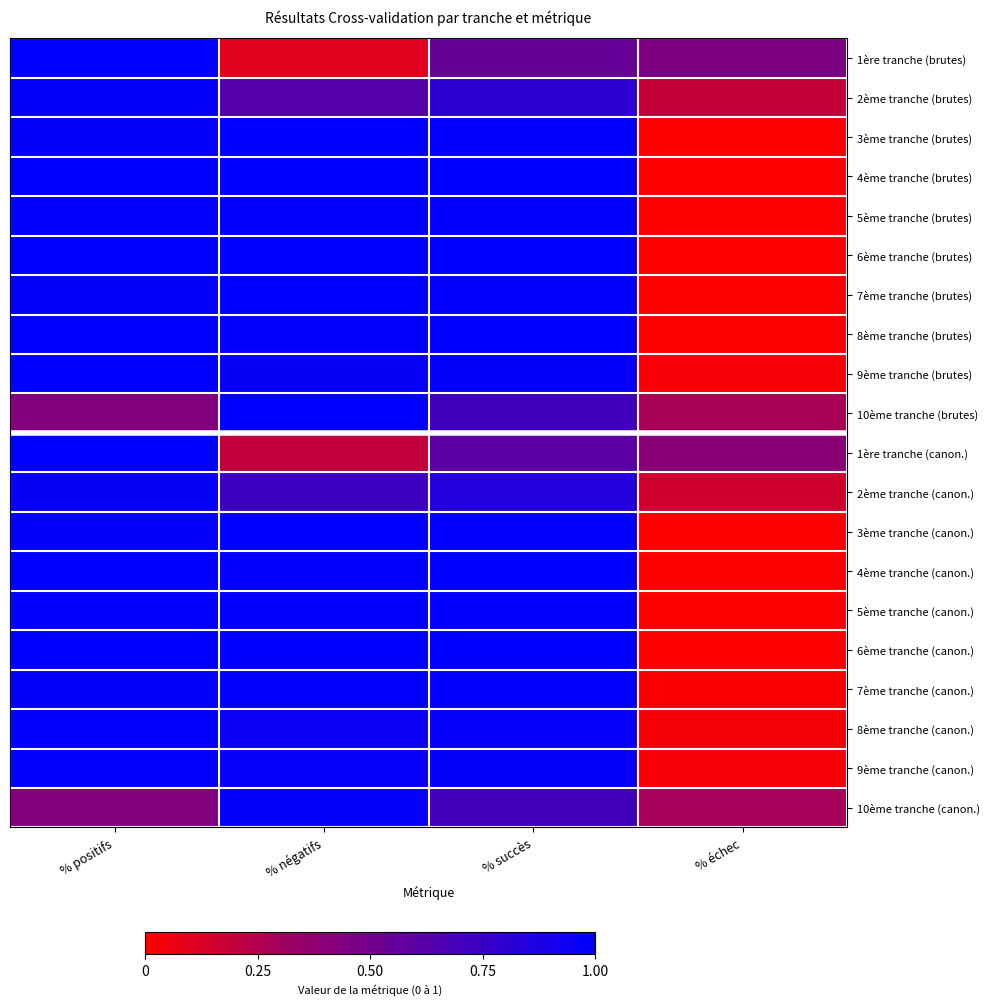

List the series in order of their peak value, highest first.

1ère tranche (brutes), 3ème tranche (brutes), 4ème tranche (brutes), 6ème tranche (brutes), 7ème tranche (brutes), 8ème tranche (brutes), 9ème tranche (brutes), 10ème tranche (brutes), 1ère tranche (canon.), 3ème tranche (canon.), 4ème tranche (canon.), 6ème tranche (canon.), 5ème tranche (brutes), 5ème tranche (canon.), 7ème tranche (canon.), 8ème tranche (canon.), 9ème tranche (canon.), 2ème tranche (brutes), 10ème tranche (canon.), 2ème tranche (canon.)